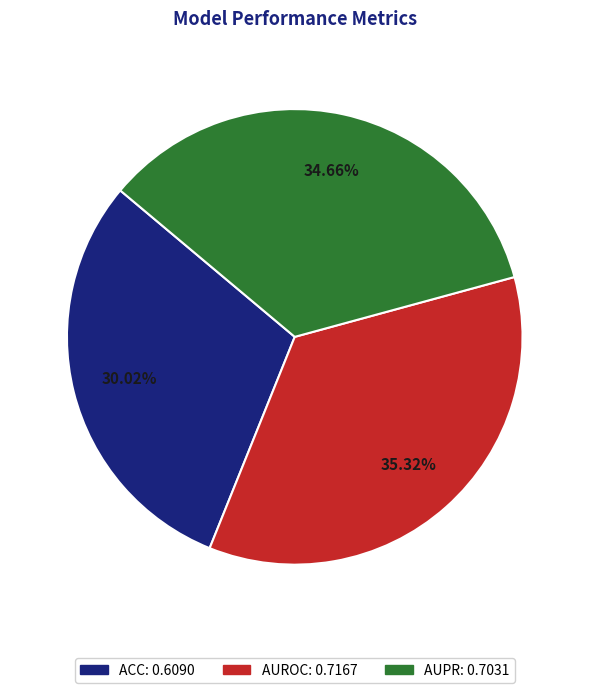

Which category has the smallest portion of the pie?

ACC